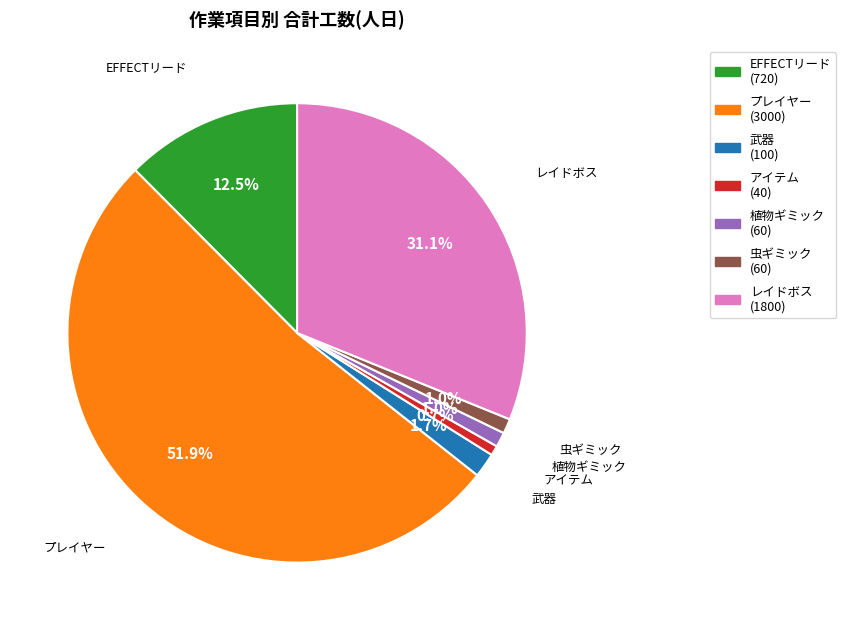

How many slices are in this pie chart?

7